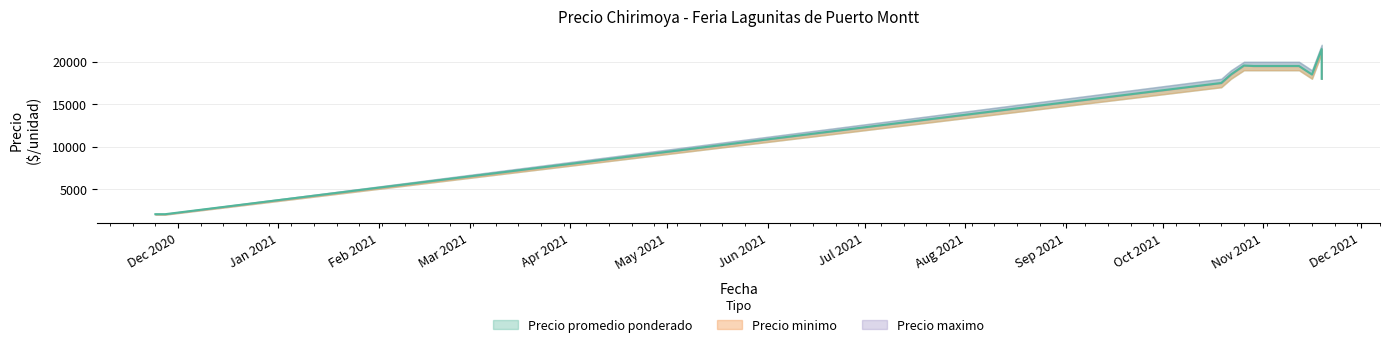

Which series has the widest spread of values?

Precio maximo